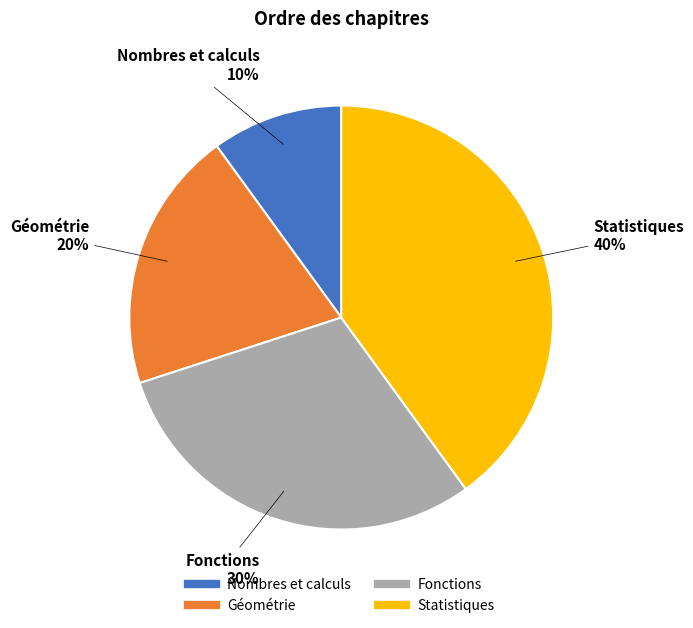

Is there any slice that represents more than half of the pie?

No